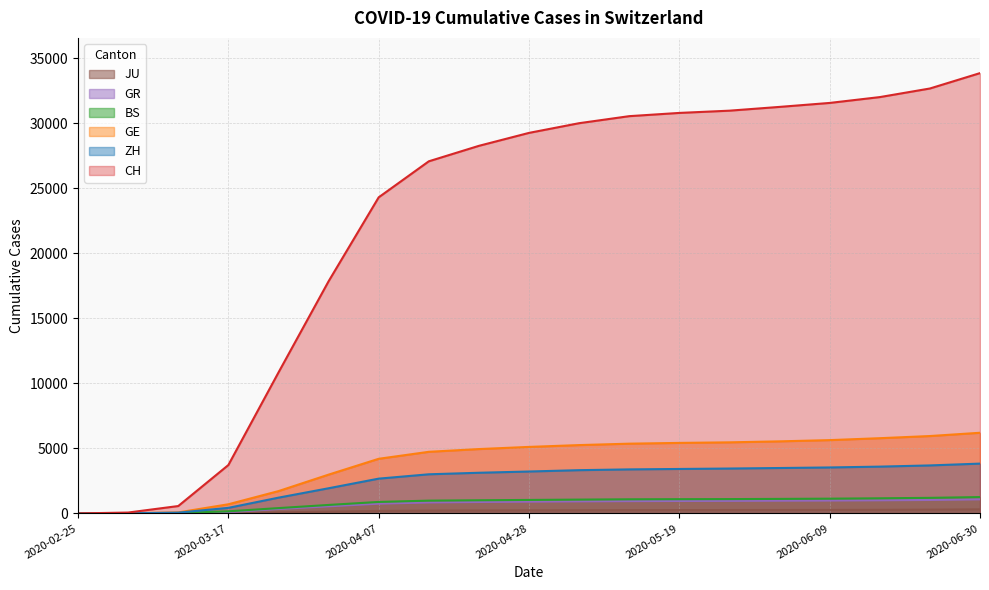

Between 2020-04-28 and 2020-06-09, which is larger?

2020-06-09